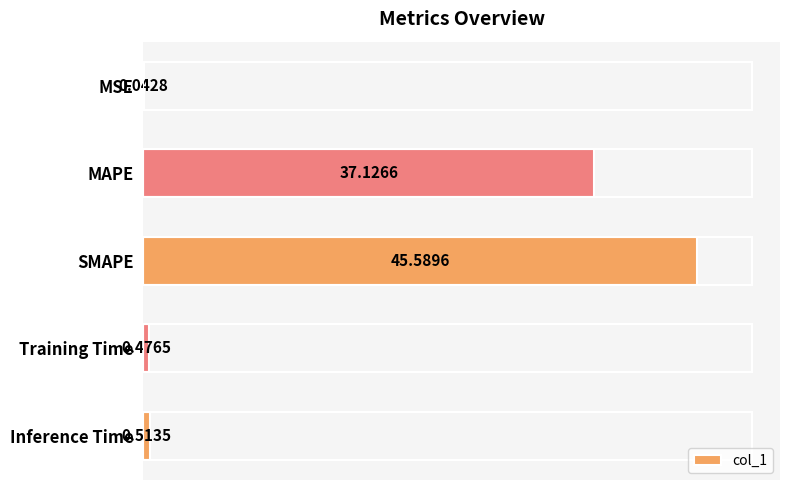

What is the sum of the values at Training Time and MAPE?

37.6